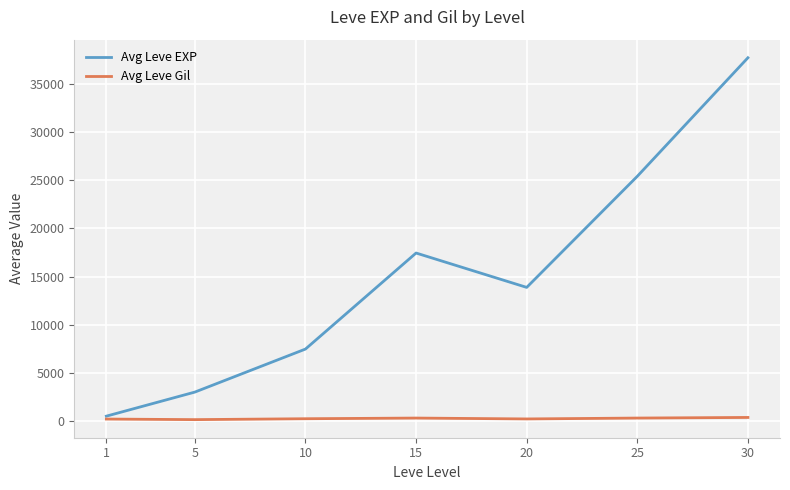

At which label does Avg Leve Gil first exceed 242?

10